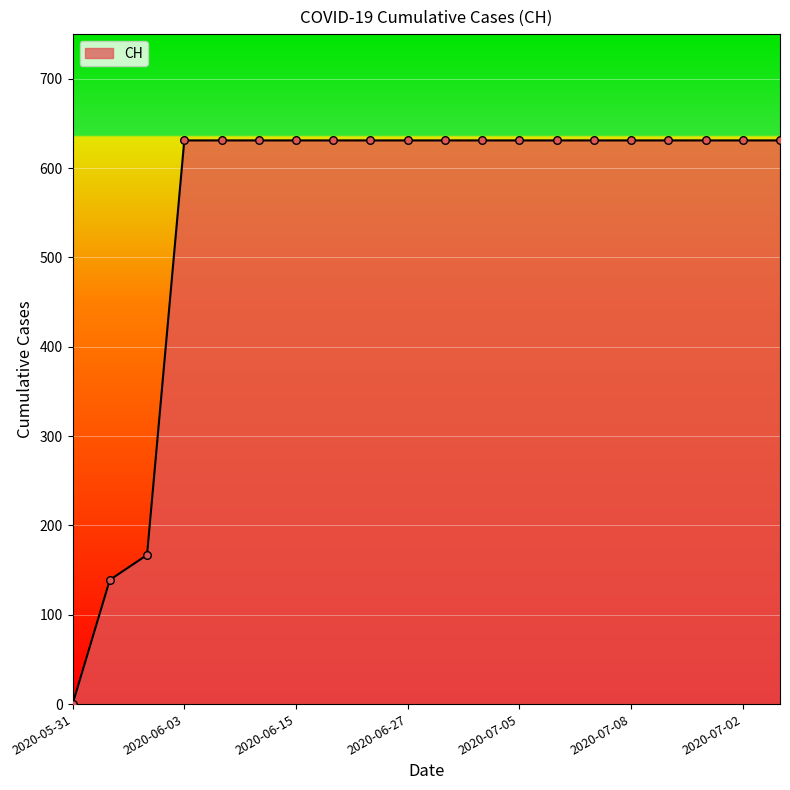

What is the difference between the maximum and minimum values?

631